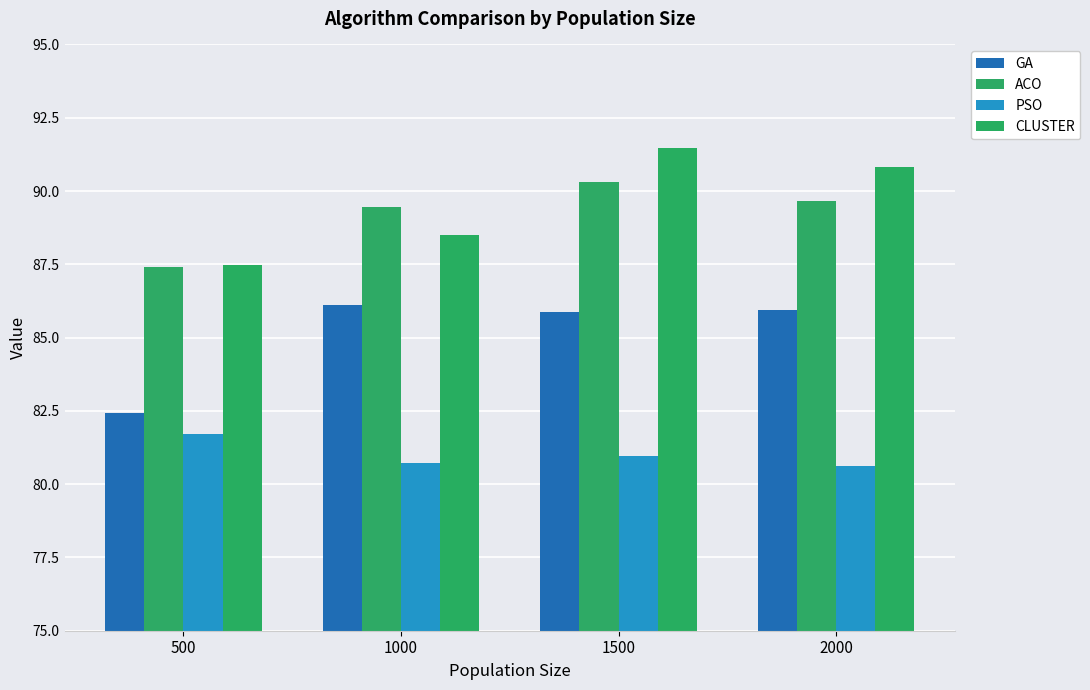

At which label does GA reach its minimum?

500